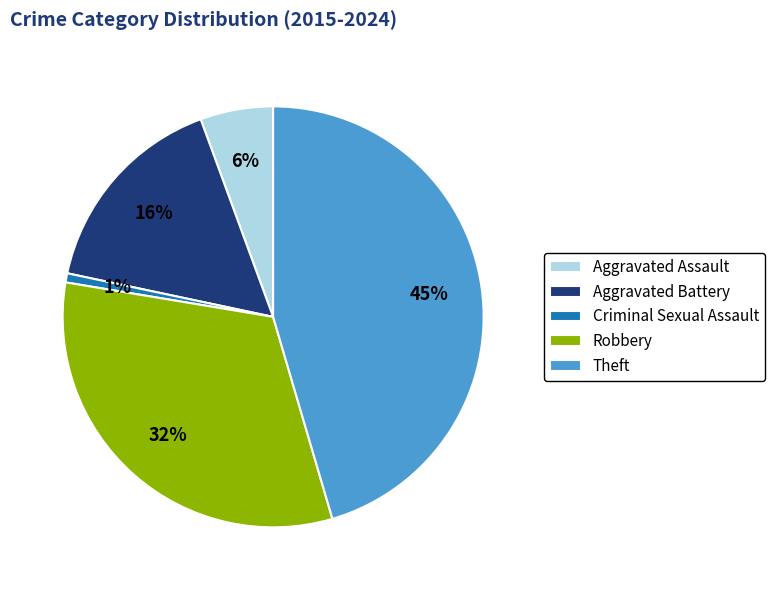

To the nearest percent, what is the combined percentage of Aggravated Assault and Theft?

51%